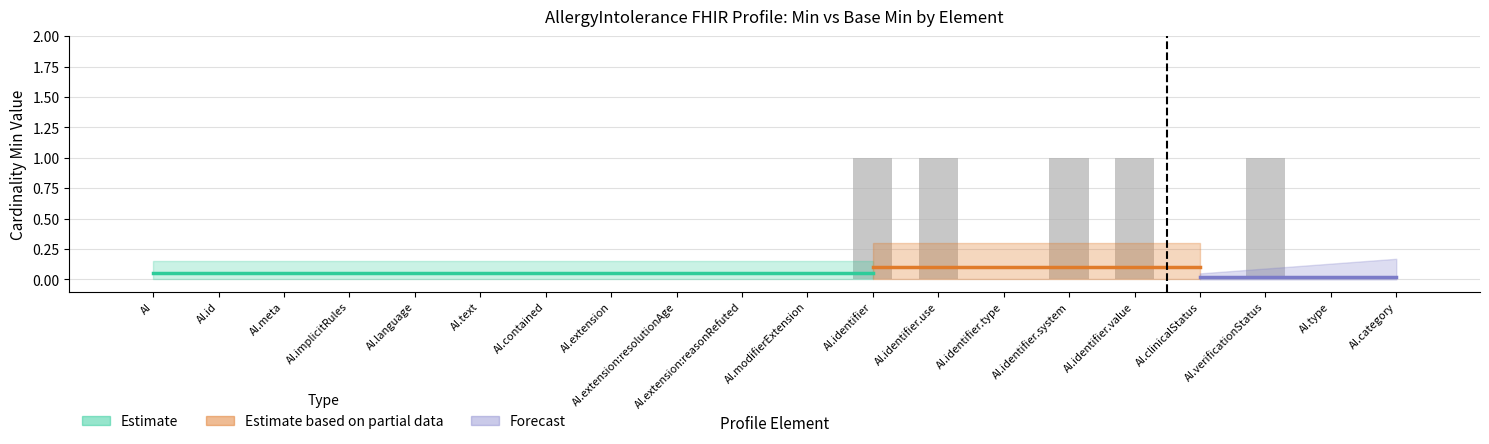

The chart shows a value of 1 at AI.identifier.system. True or false?

True